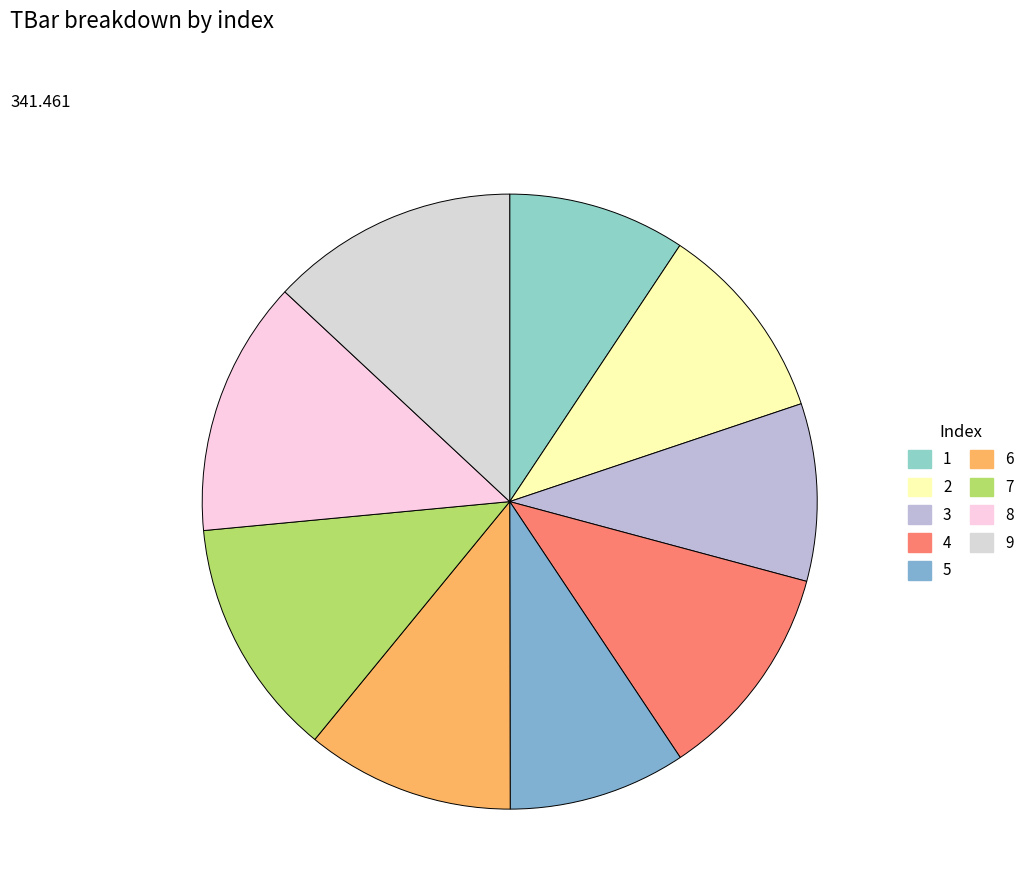

How many segments does this pie chart have?

9